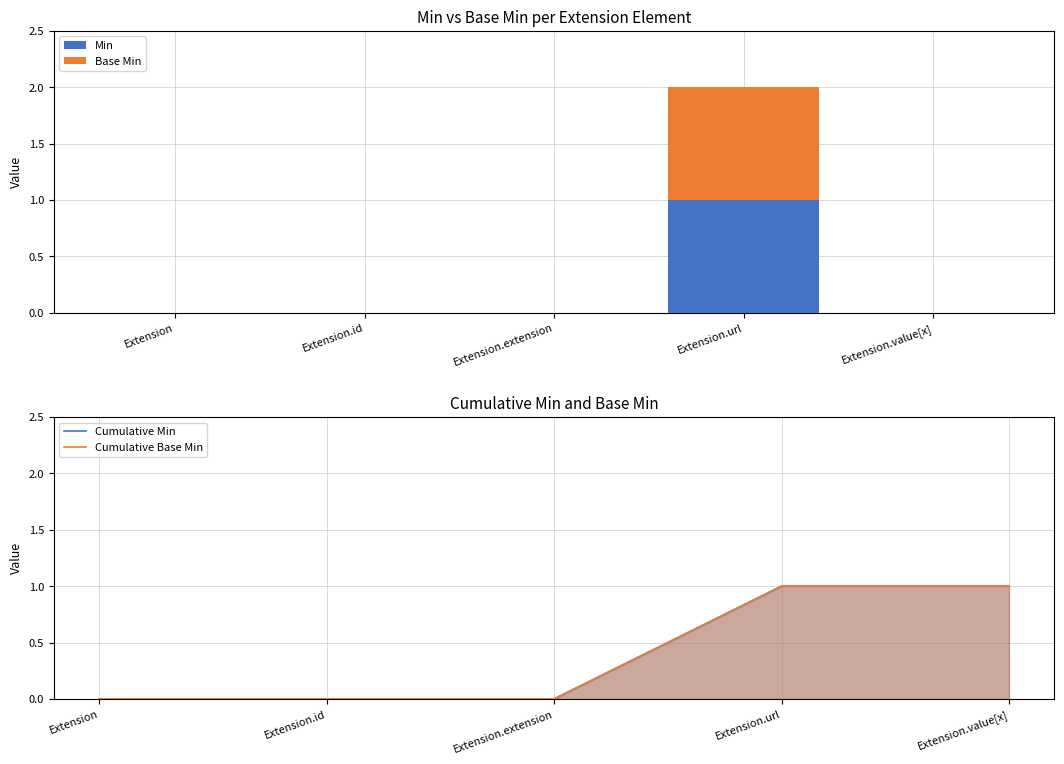

The Cumulative Base Min series shows 0 at Extension.extension. True or false?

False